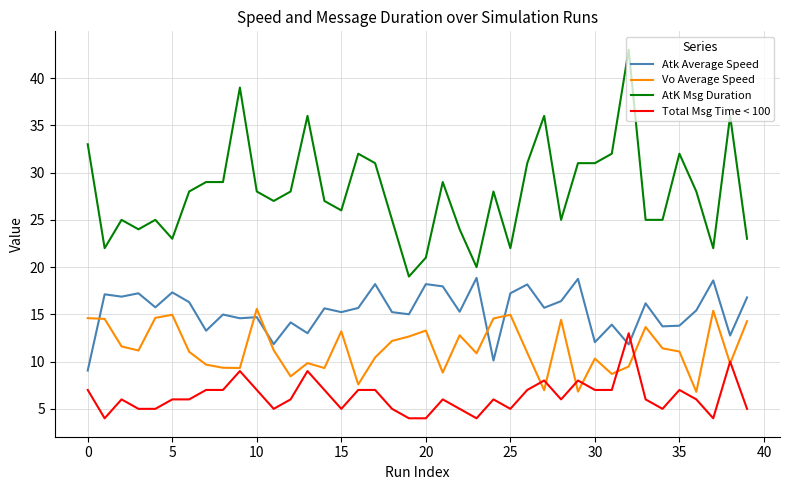

What is the difference between the maximum and minimum values in the Atk Average Speed series?

9.8